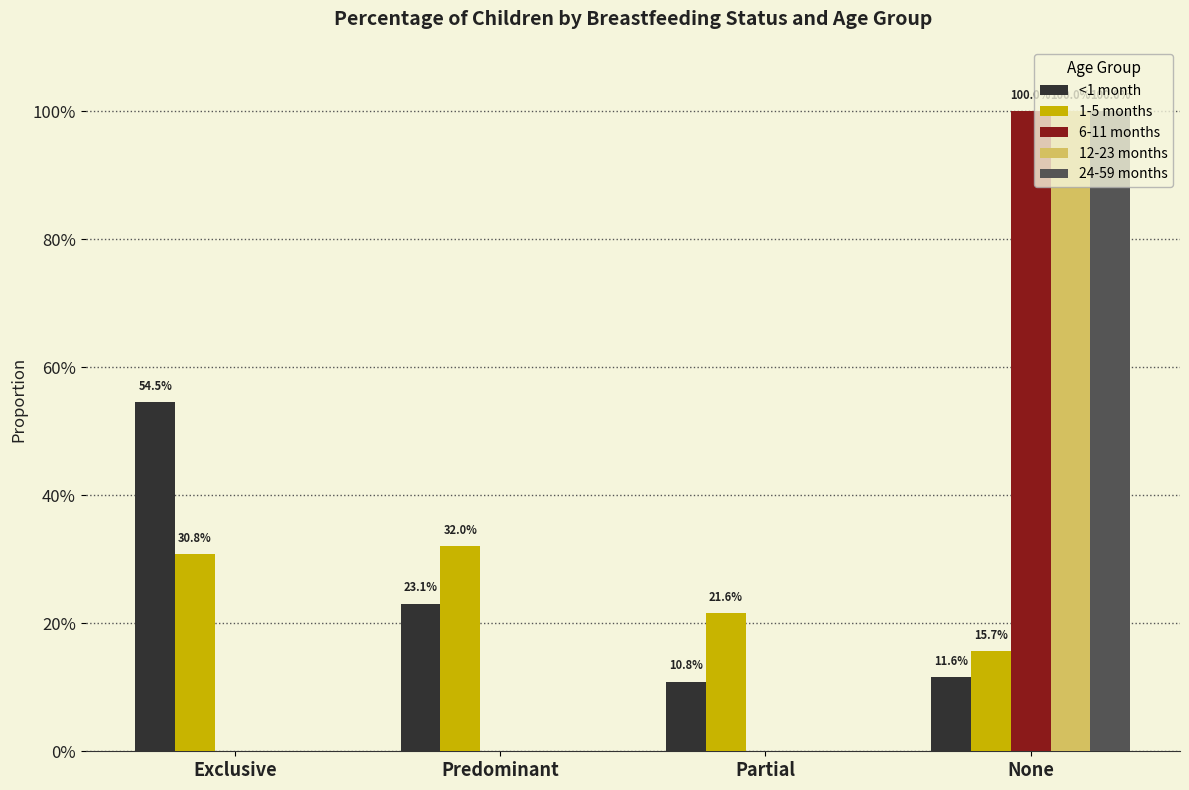

Does the chart contain stacked bars?

No